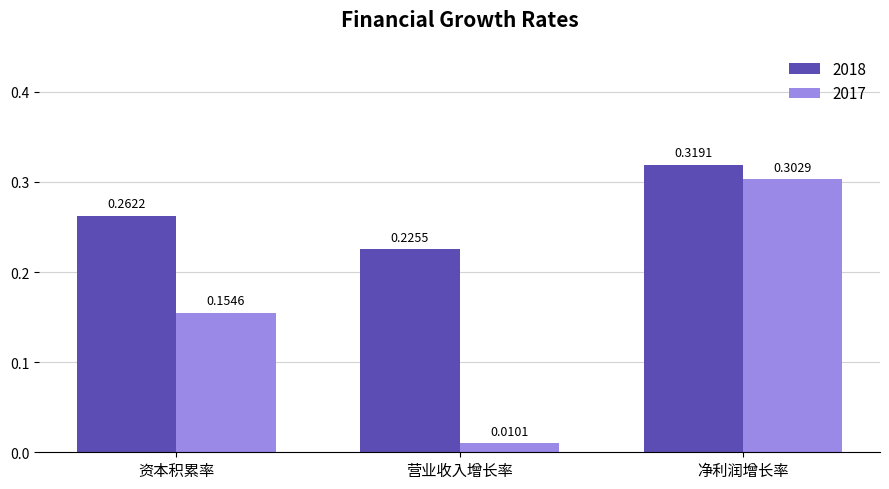

What are all the series names shown in the legend?

2018, 2017